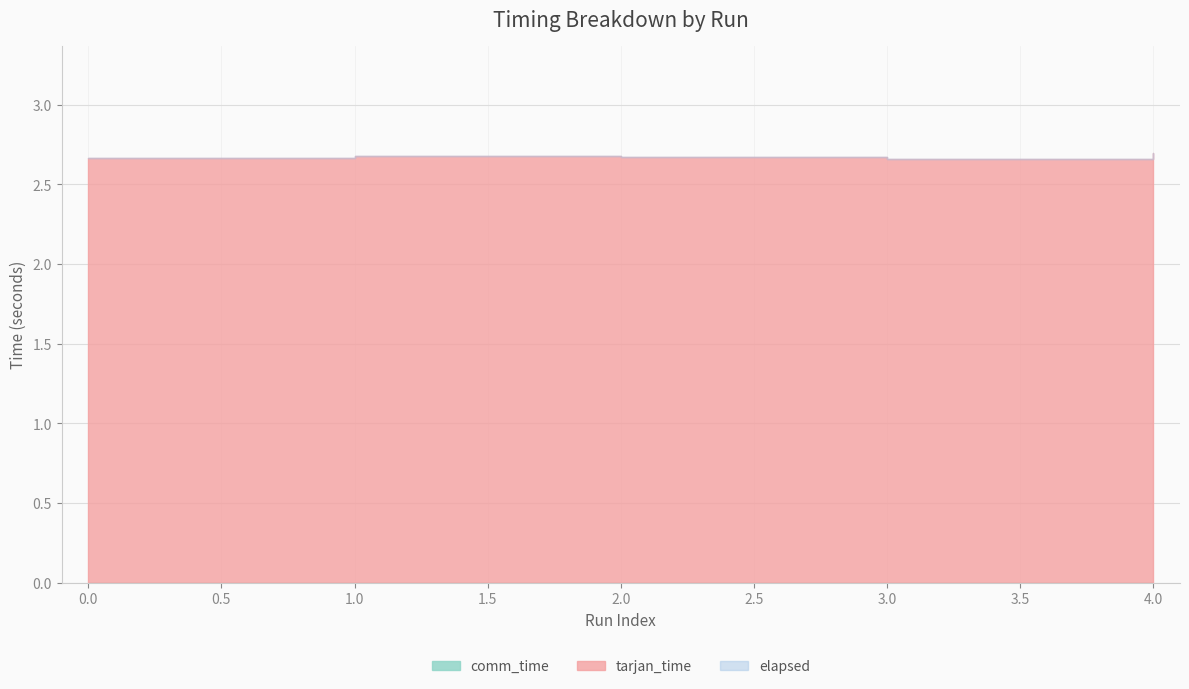

What are all the series names shown in the legend?

tarjan_time, comm_time, elapsed